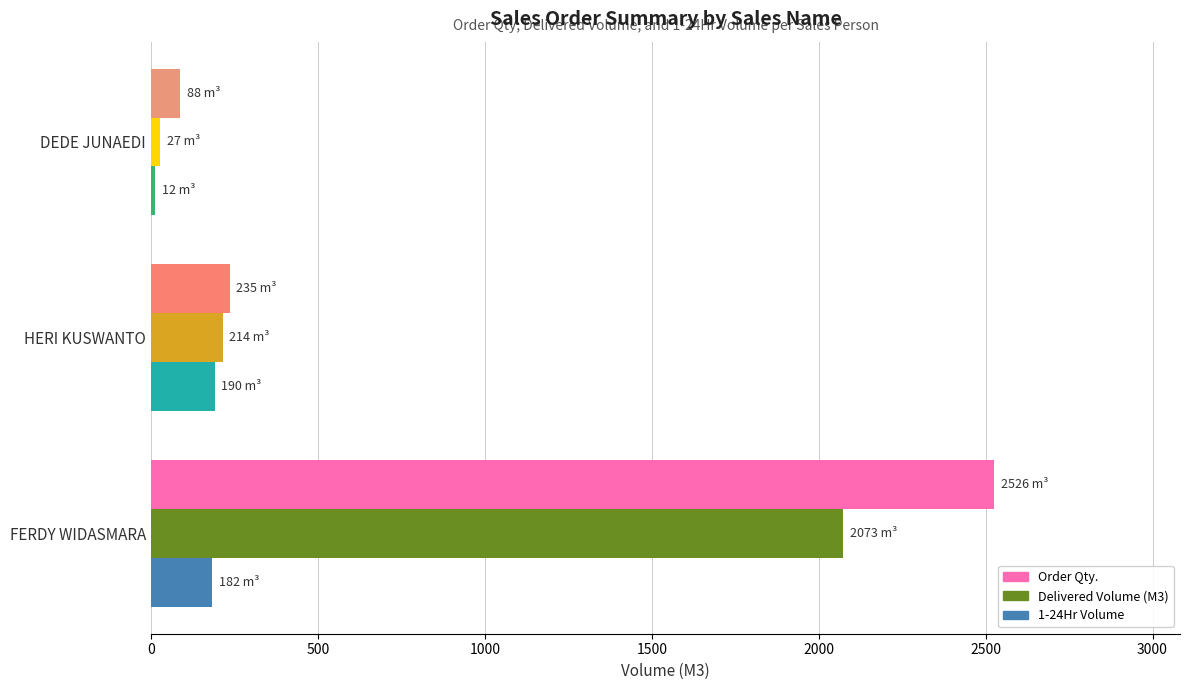

Does the chart contain any negative values?

No